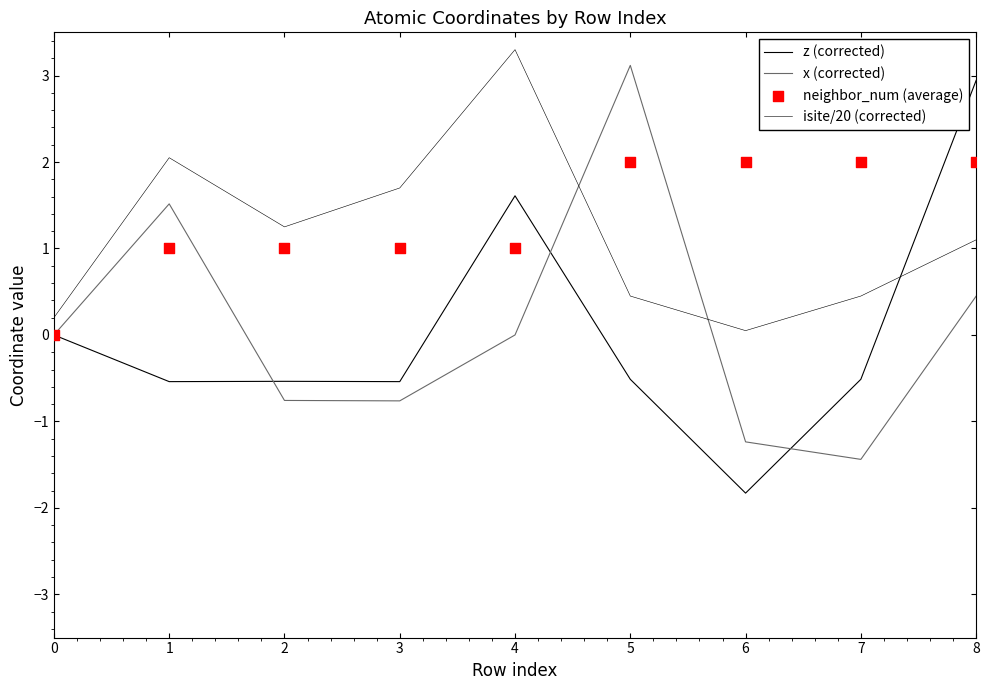

What are all the series names shown in the legend?

z (corrected), x (corrected), isite/20 (corrected), neighbor_num (average)